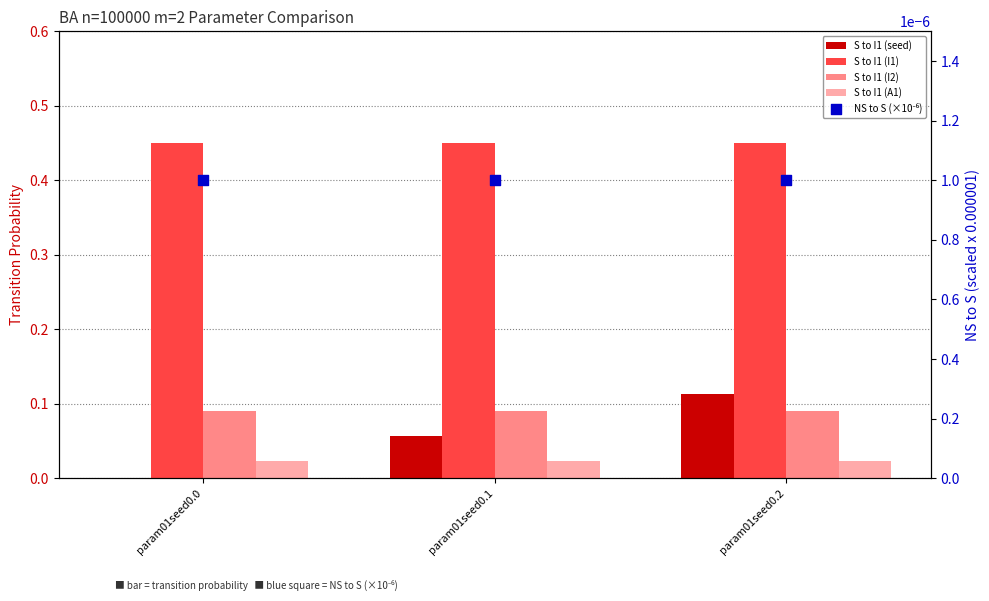

At how many categories does at least one series exceed 0?

3